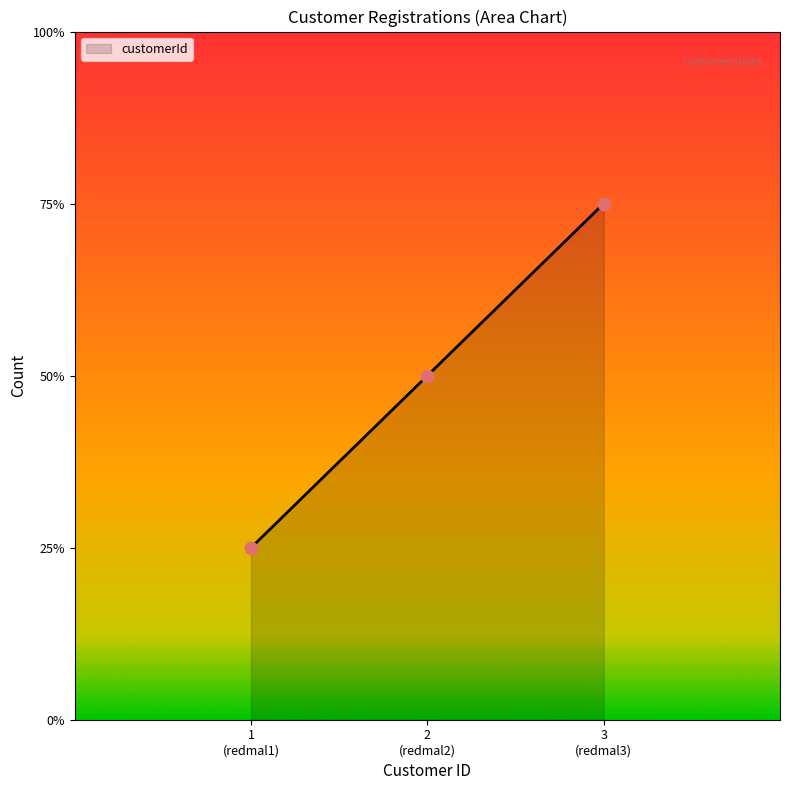

Is this an area chart (filled region under the line)?

Yes